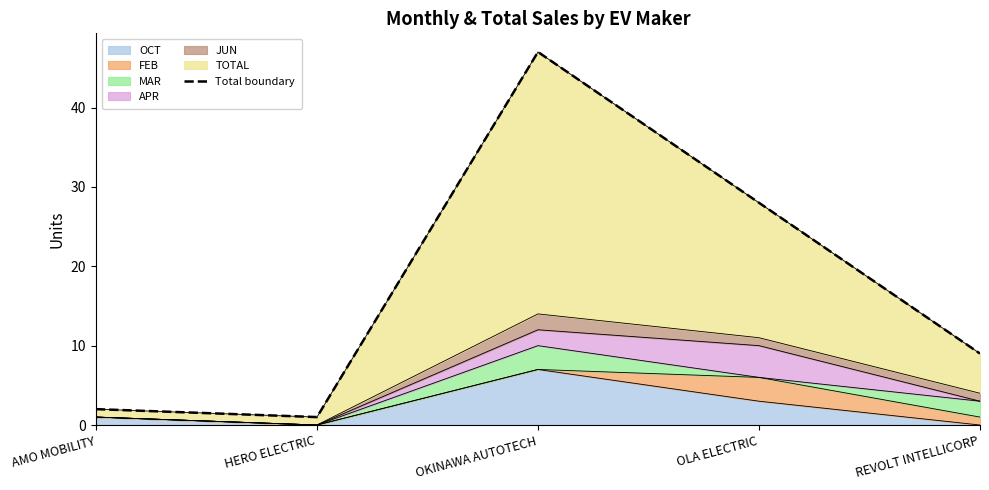

At which label is the value closest to 24?

OLA ELECTRIC